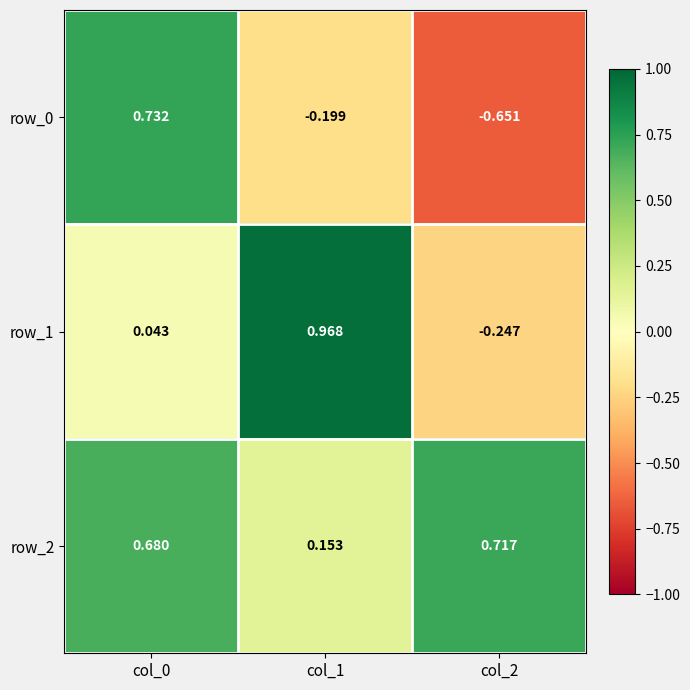

Is the value of row_1 at col_2 greater than the value of row_0 at col_1?

No